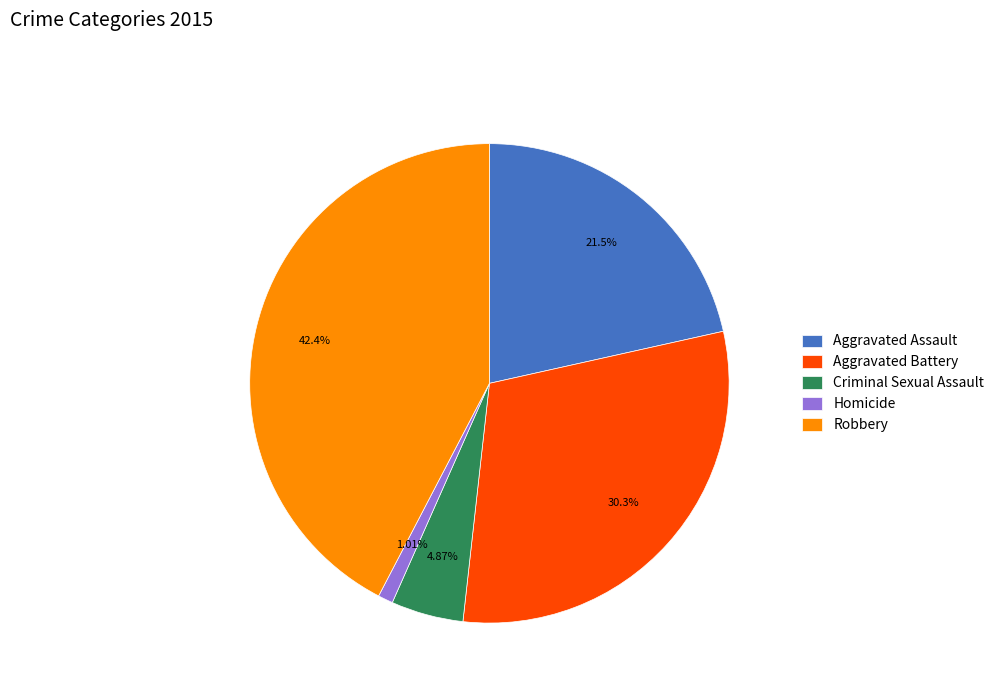

The Homicide slice represents 12% of the pie. True or false?

False